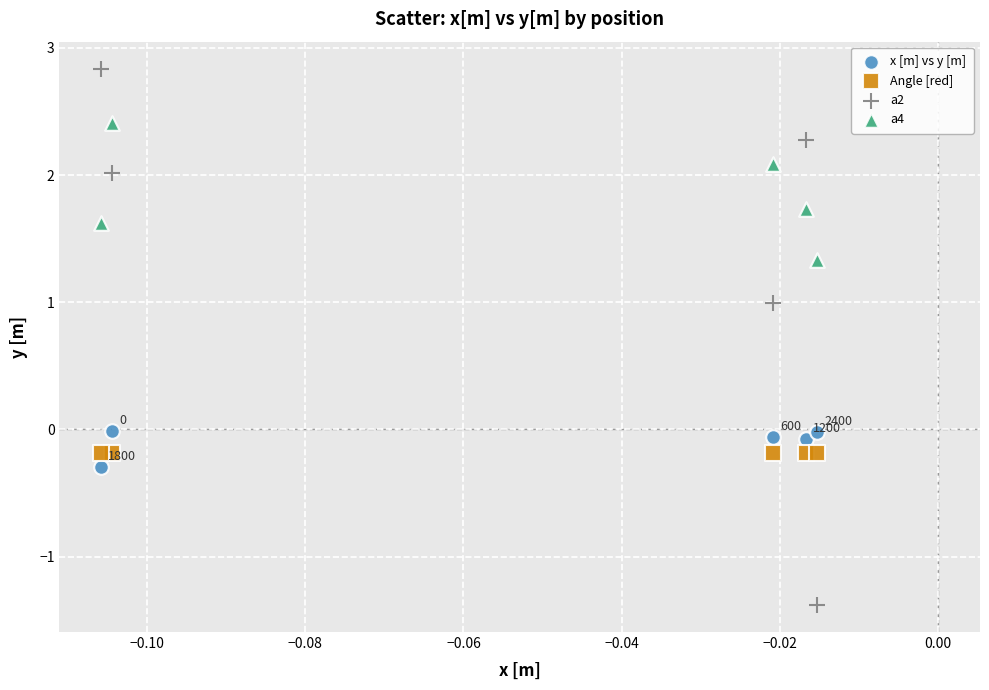

Across all data points, what is the range of Y values (max minus min)?

4.2